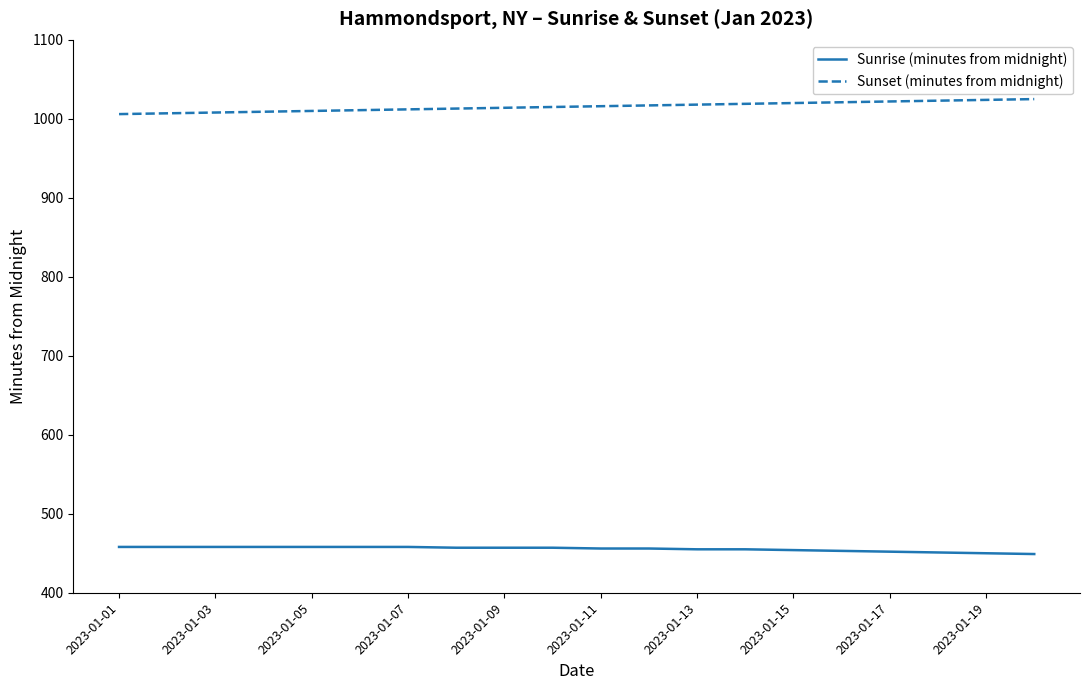

Which series has the largest total across all categories?

Sunset (minutes from midnight)